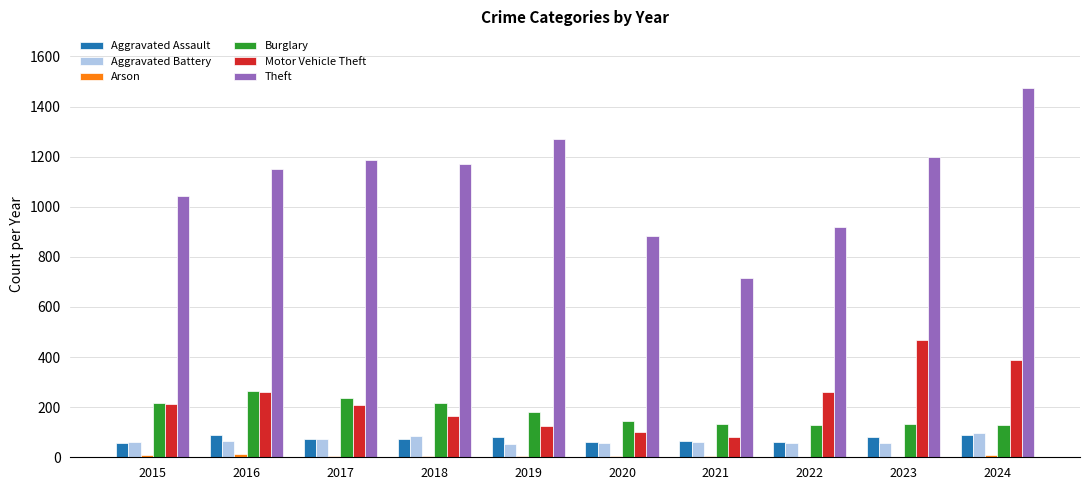

The value of Theft at 2024 is 2373. True or false?

False